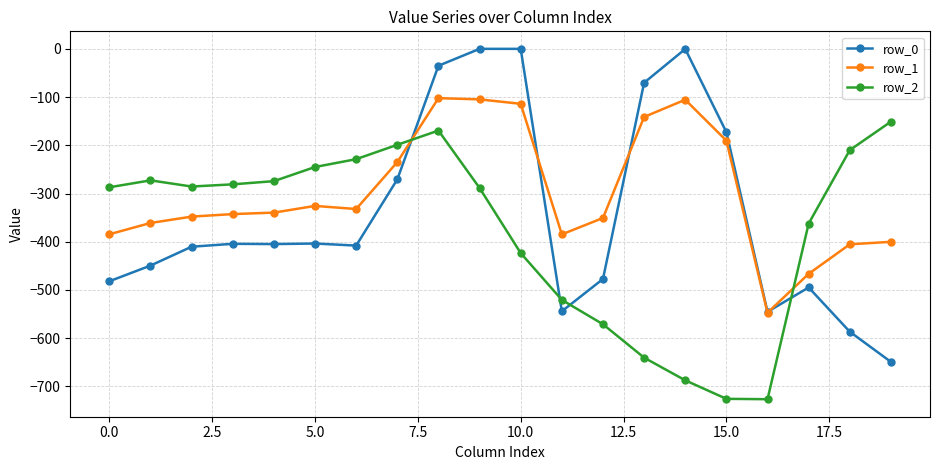

Which series has the largest total across all categories?

row_1